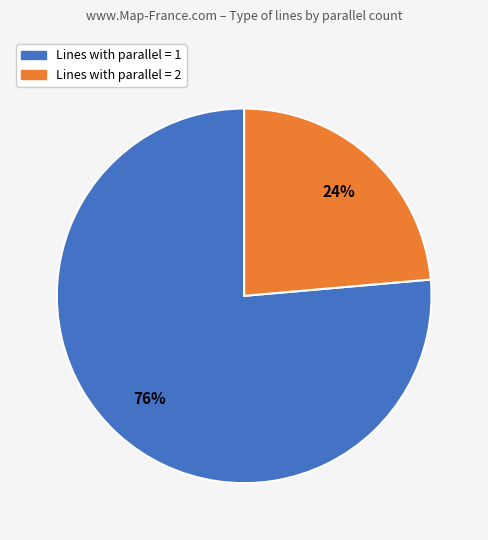

Which has a higher value, Lines with parallel = 2 or Lines with parallel = 1?

Lines with parallel = 1